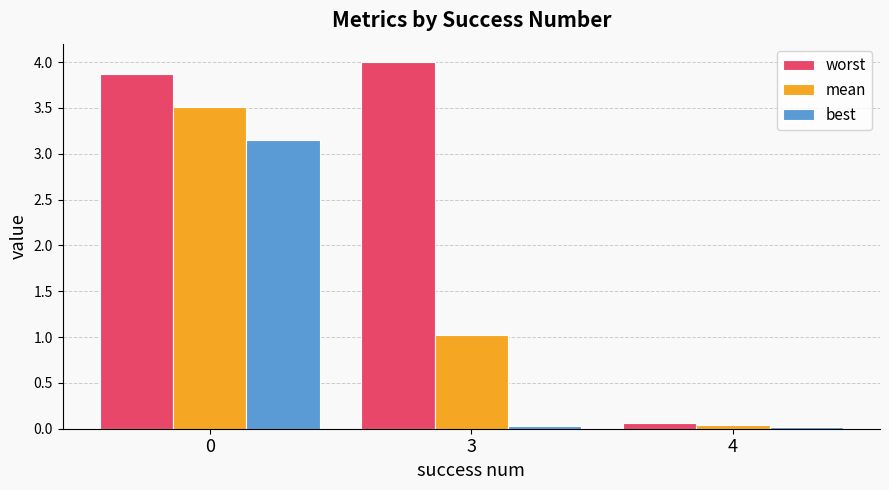

Which series has the largest range (max minus min)?

worst